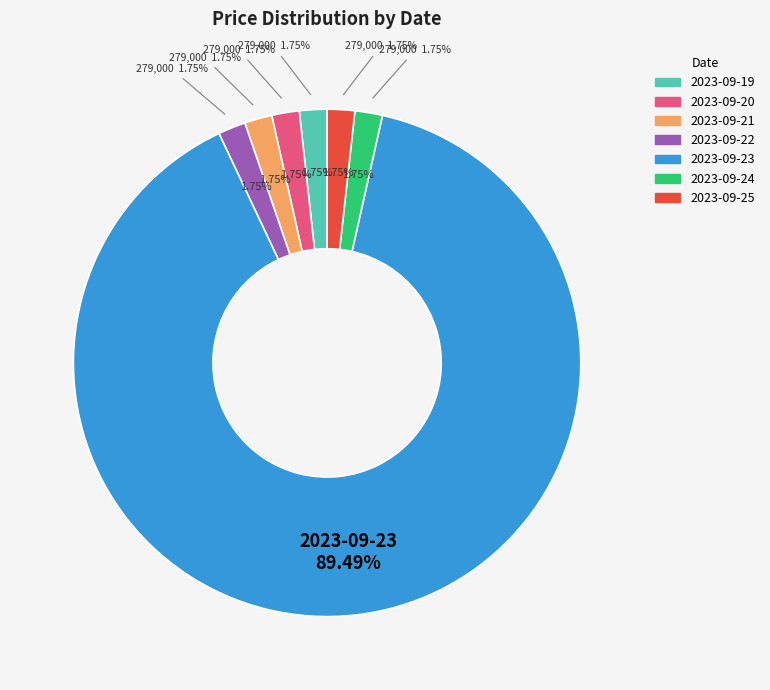

Which category has the smallest portion of the pie?

2023-09-19